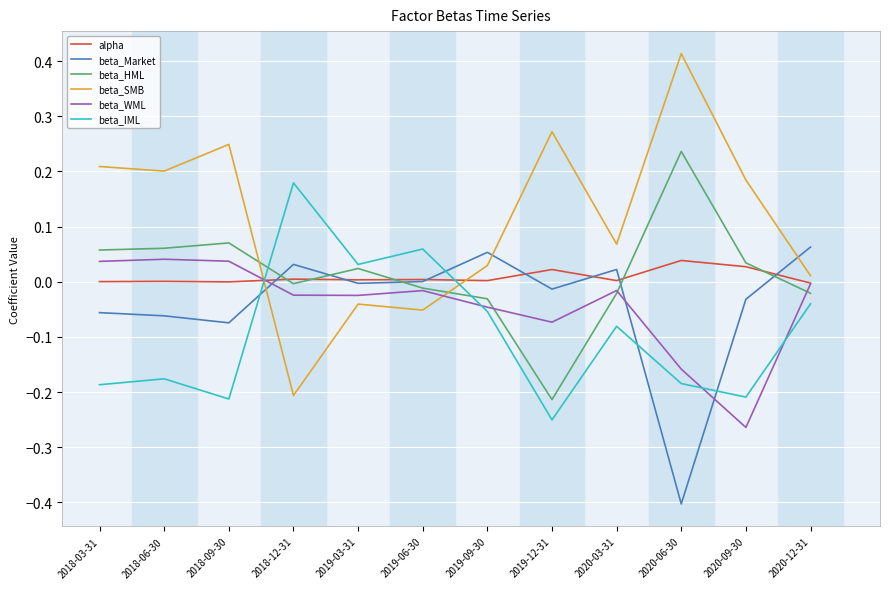

The beta_Market series shows 0.0 at 2020-12-31. True or false?

False